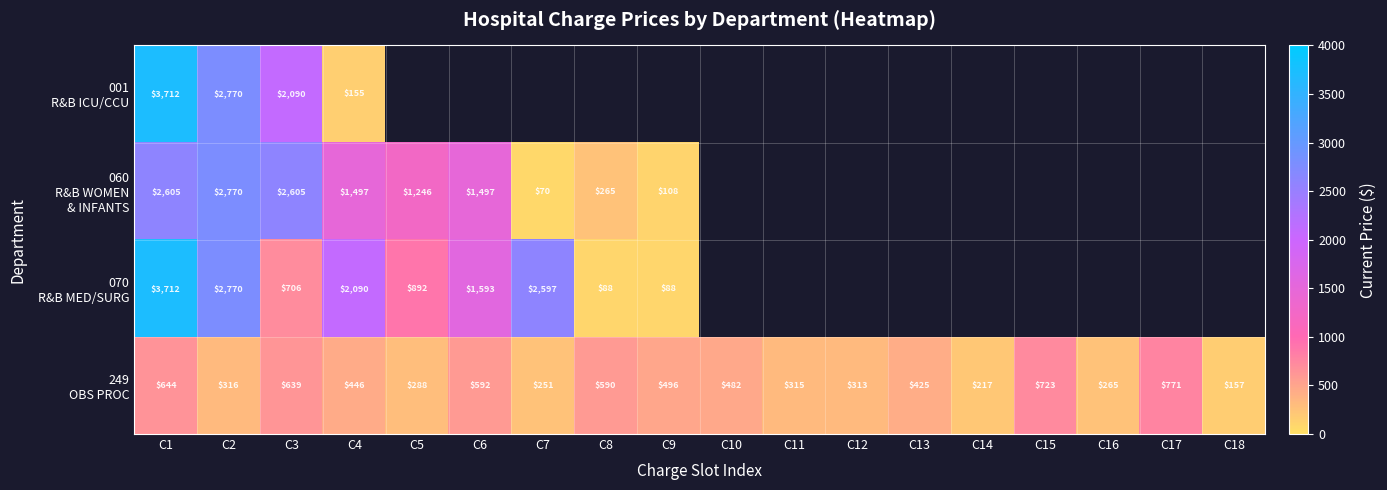

What is the total value across all series at C1?

10673